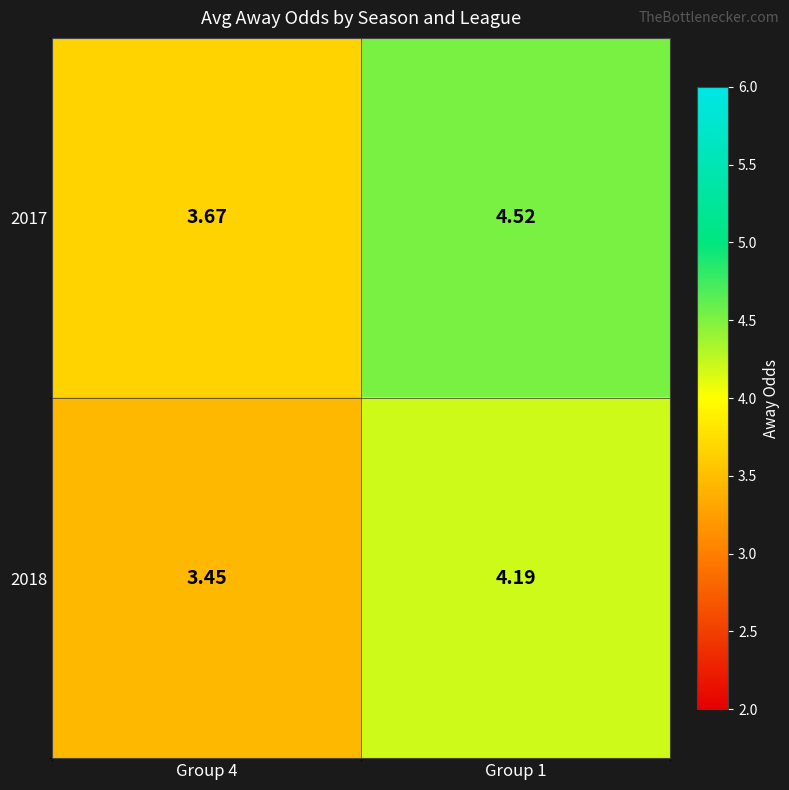

Is the value of 2017 at Group 1 greater than the value of 2018 at Group 4?

Yes